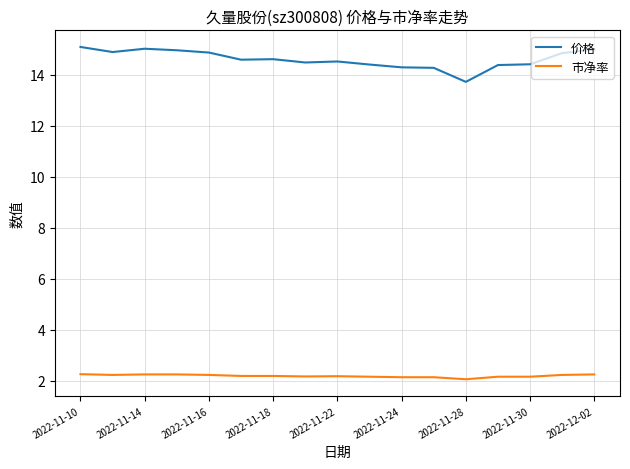

True or false: 市净率 and 价格 cross at least once.

False